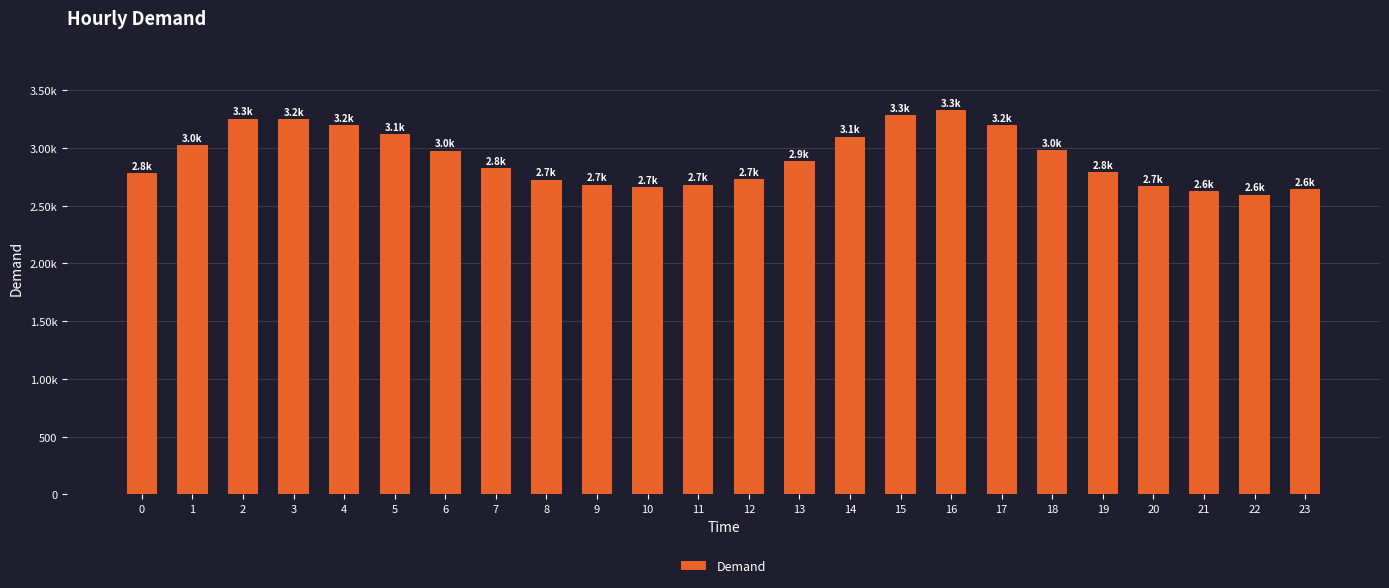

Reading left to right, list all the values displayed in this chart.

0=2781	1=3026	2=3253	3=3247	4=3197	5=3122	6=2978	7=2823	8=2726	9=2681	10=2660	11=2683	12=2729	13=2885	14=3098	15=3284	16=3330	17=3200	18=2983	19=2793	20=2668	21=2625	22=2596	23=2641